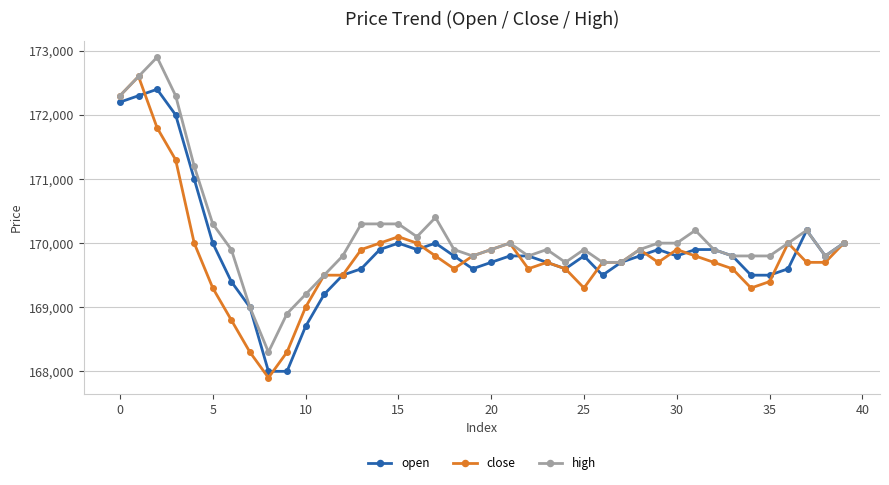

What is the smallest value displayed?

167900